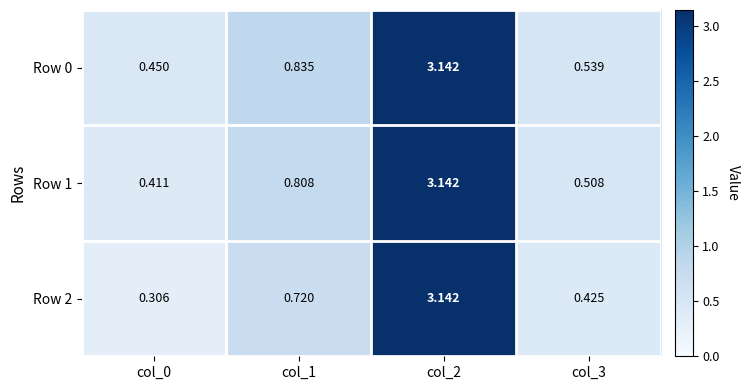

Is the value of Row 0 at col_1 greater than the value of Row 2 at col_3?

Yes